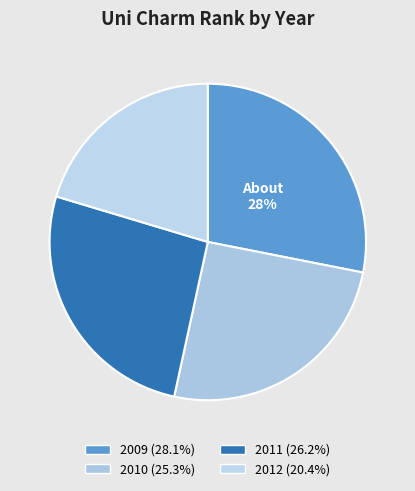

To the nearest percent, what percentage of the pie is 2011?

26%